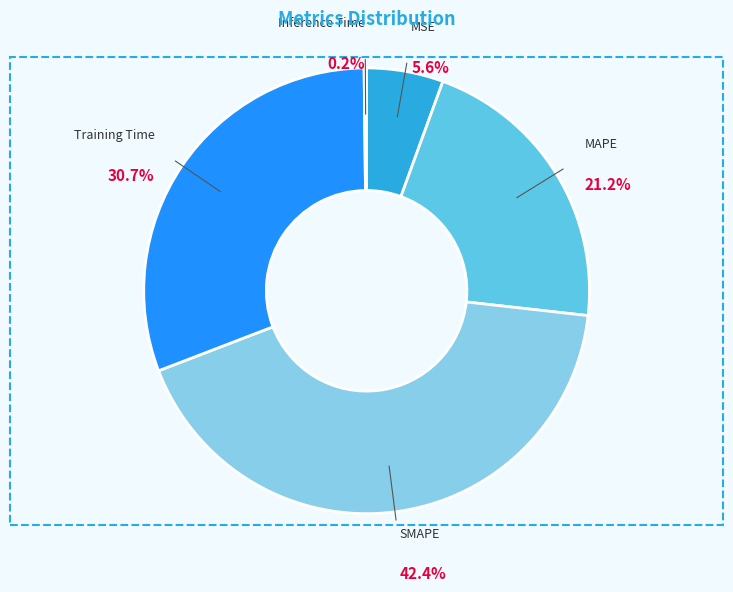

What is the ratio of the value at SMAPE to the value at Training Time?

1.4